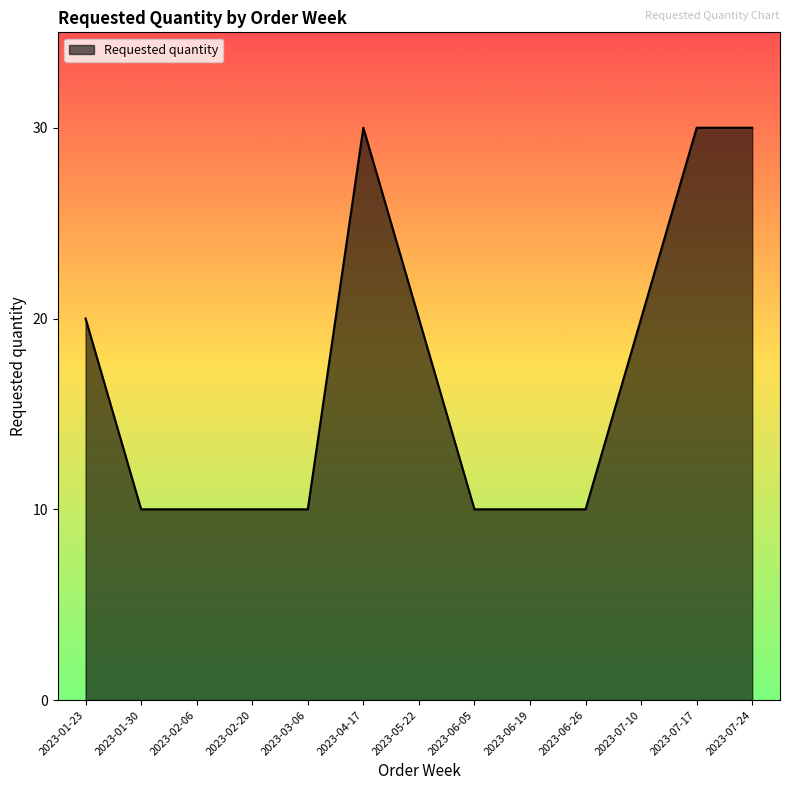

Reading left to right, what are all the values shown in this chart?

20	10	10	10	10	30	20	10	10	10	20	30	30